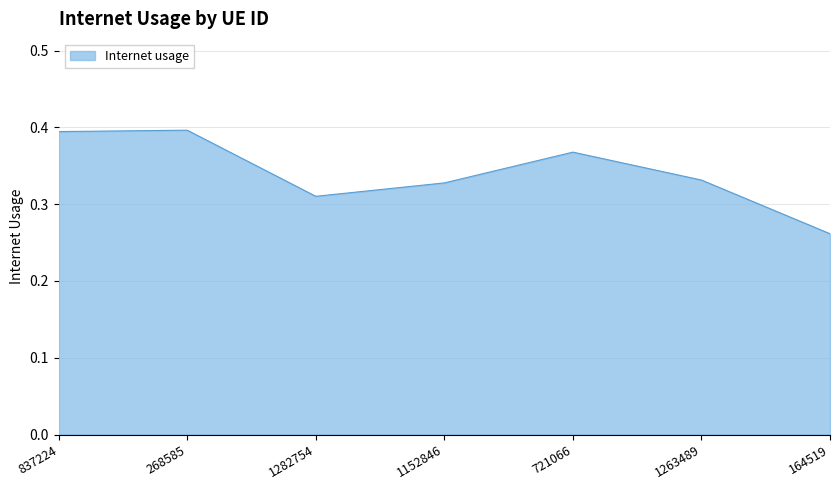

What position from the right is 721066?

3